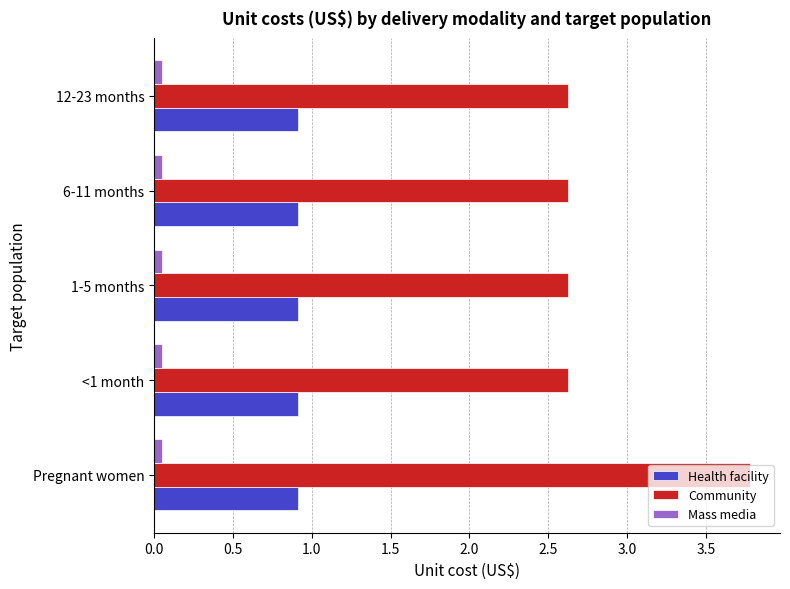

Rank the series by their maximum value, from highest to lowest.

Community, Health facility, Mass media